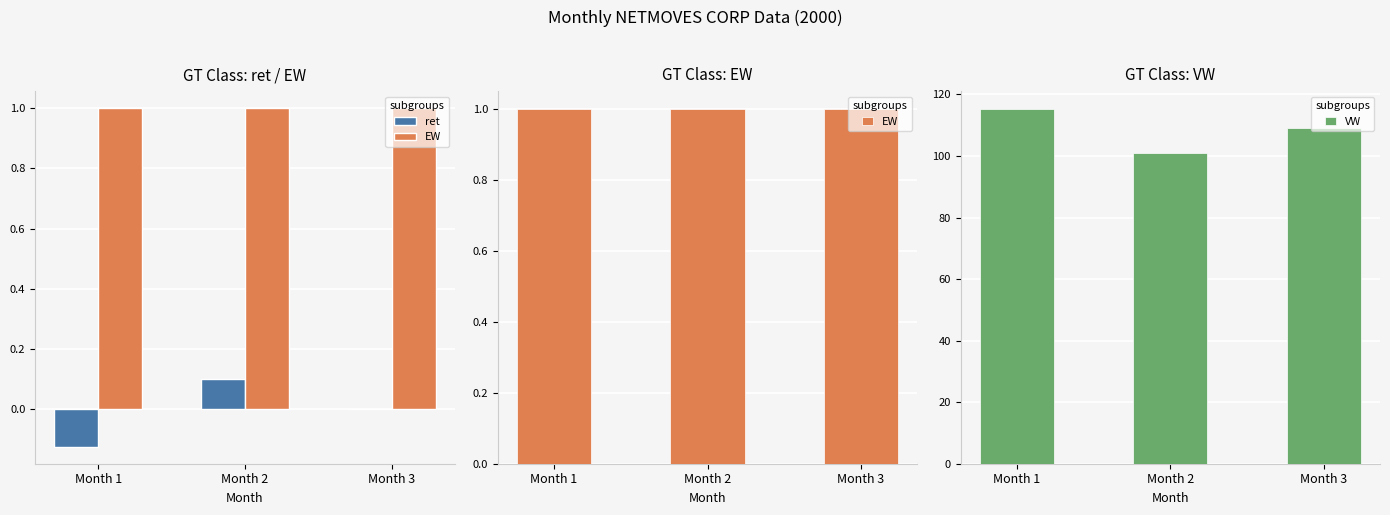

What is the minimum value shown in the chart?

-0.1